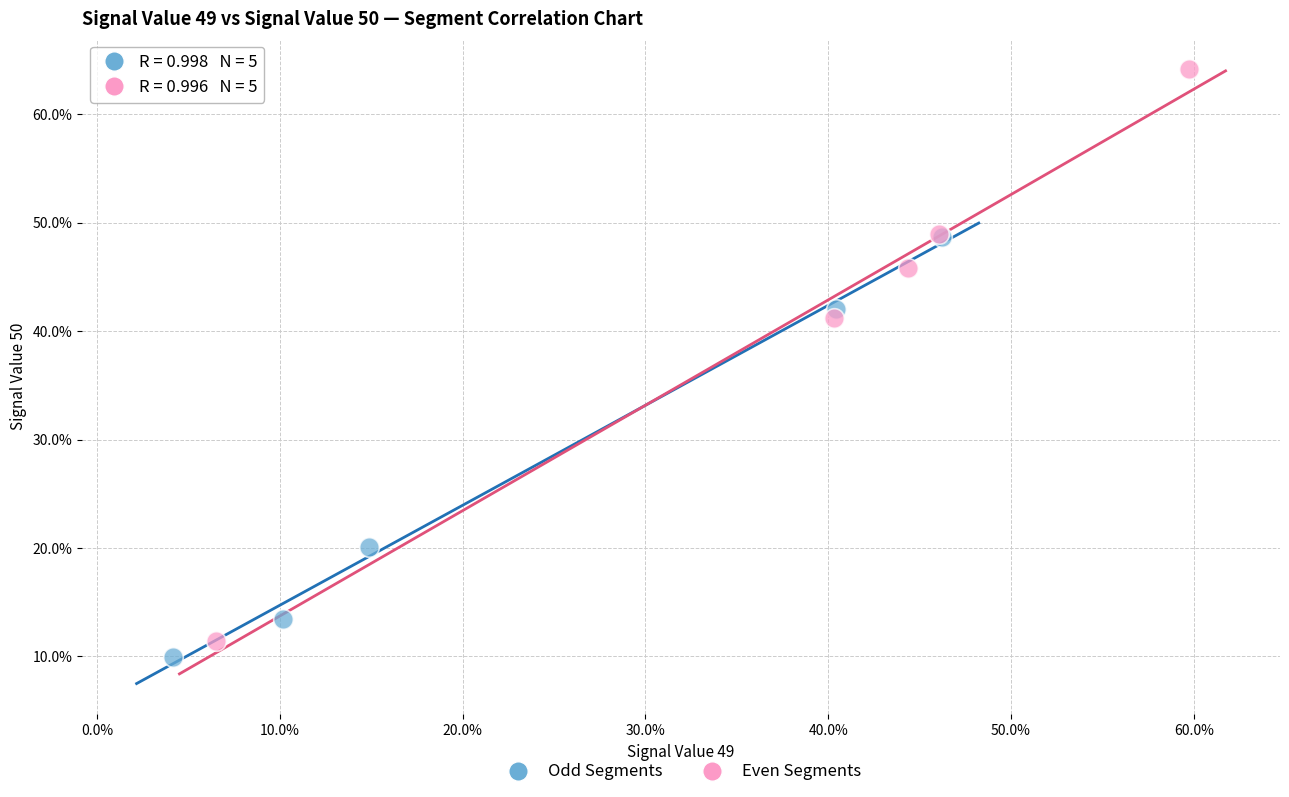

Which series contains the lowest Y value?

Odd Segments